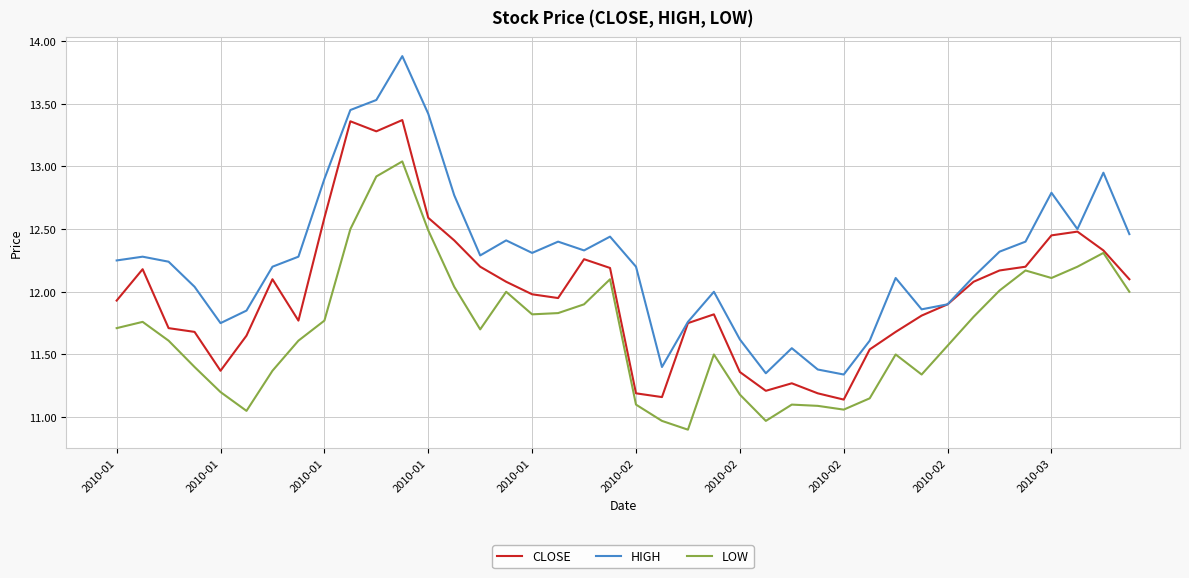

What is the lowest value of the LOW series?

10.9